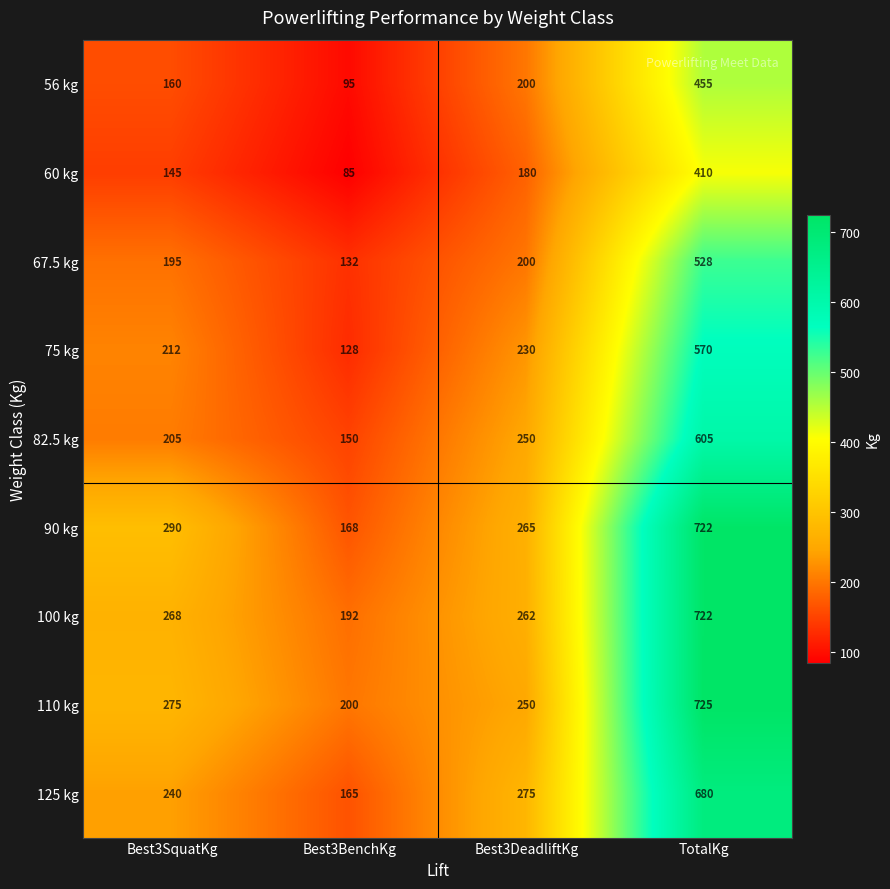

Between Best3DeadliftKg and TotalKg, which series saw the biggest shift?

110 kg